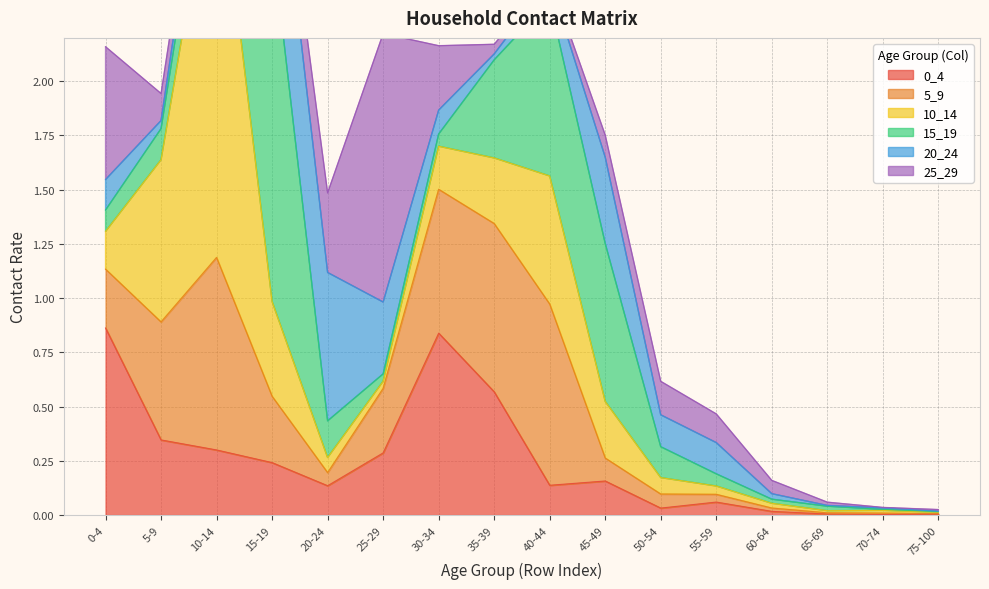

What is the greatest value displayed?

2.0